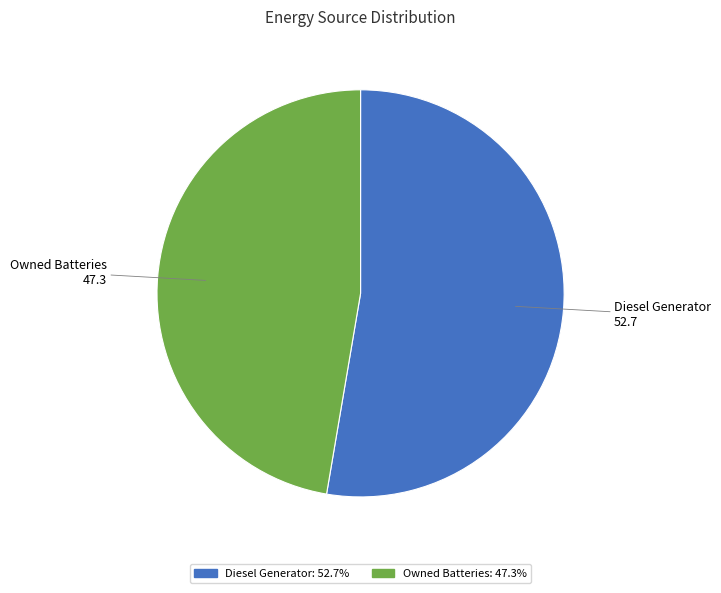

Is there any slice that represents more than half of the pie?

Yes